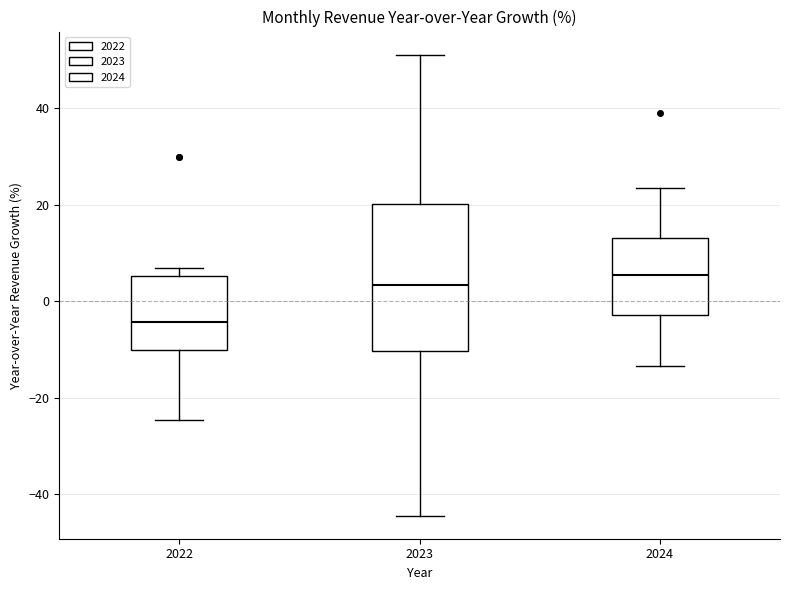

Reading left to right, transcribe this box plot: for each box, give where its median line is, the range the box spans, and where its two whiskers end, as read against the y-axis. The values are not printed on the chart, so give them approximately, as read against the axis.

2022: median -4, box -10 to 6, whiskers -24 to 6 (just above the box's upper edge)
2023: median 4, box -10 to 20, whiskers -44 to 52
2024: median 6, box -2 to 14, whiskers -14 to 24